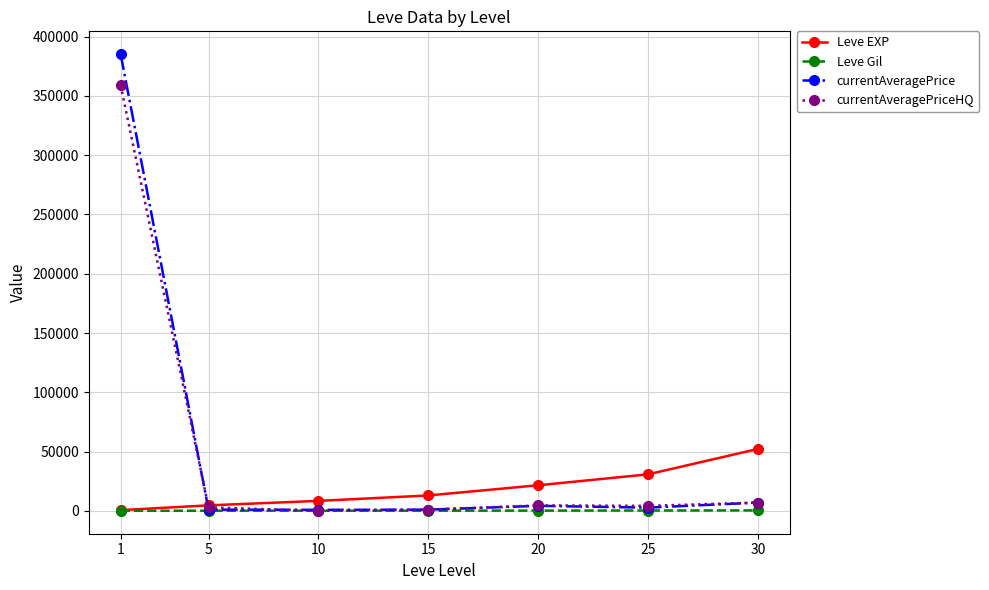

What is the maximum value for currentAveragePrice?

385200.0